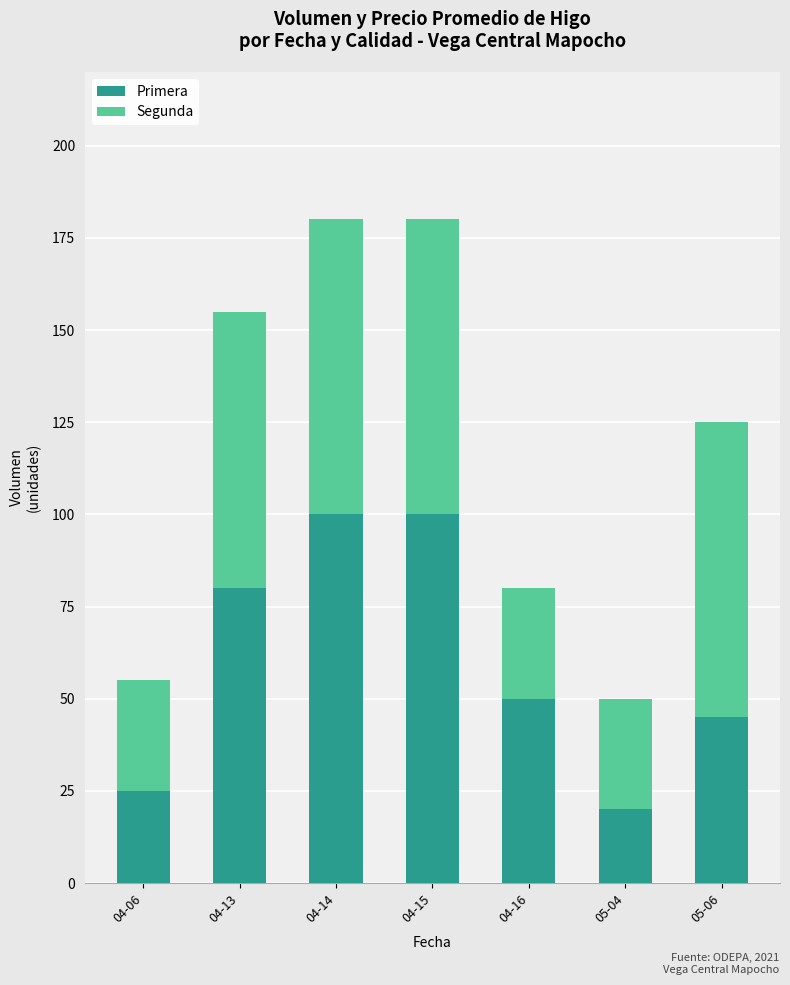

What is the total value across all series at 04-13?

155